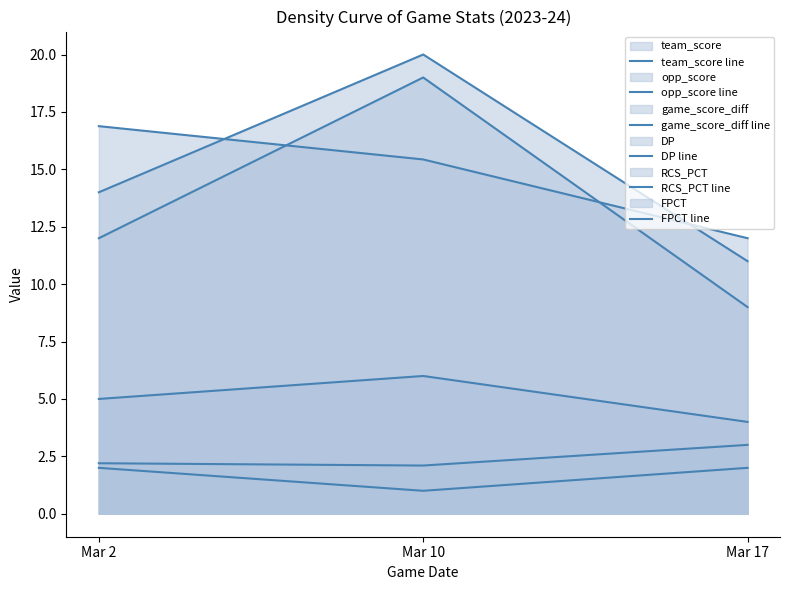

At how many categories does at least one series exceed 13?

2